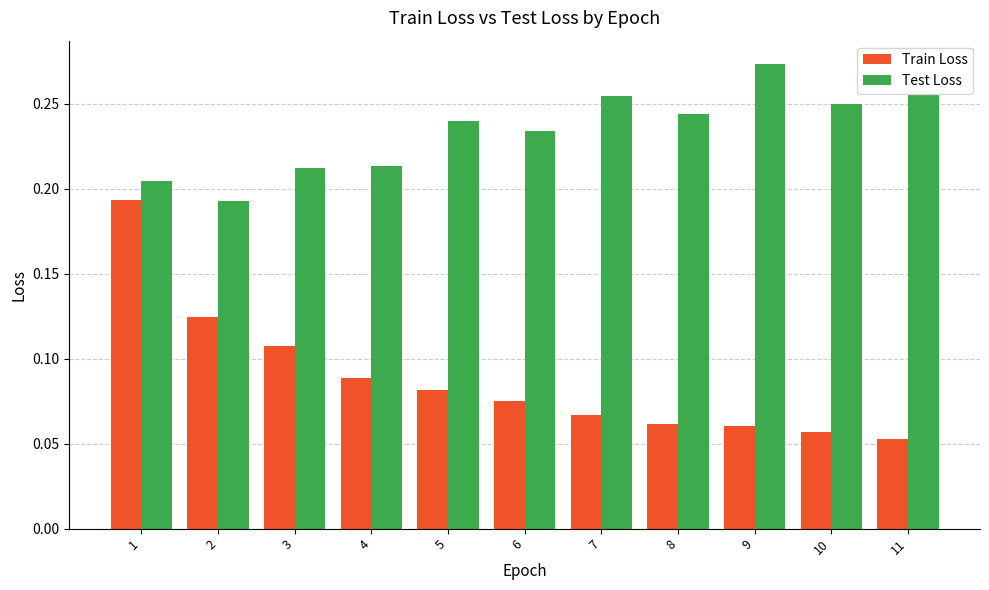

Count the Test Loss values in the range 0 to 1.

11